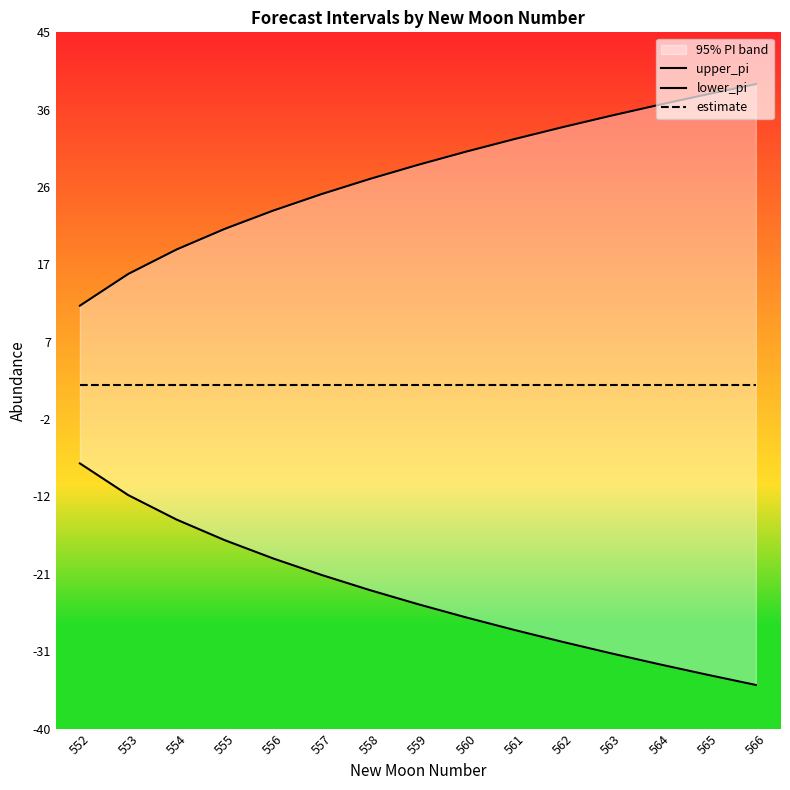

What is the greatest value displayed?

38.7